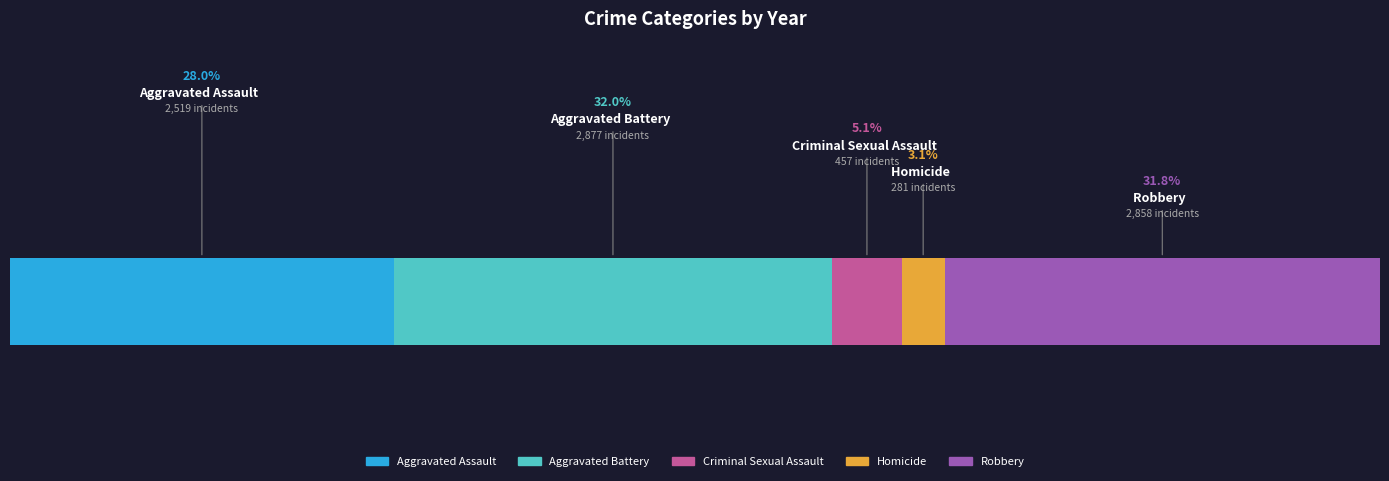

What are all the series names shown in the legend?

Aggravated Assault, Aggravated Battery, Criminal Sexual Assault, Homicide, Robbery